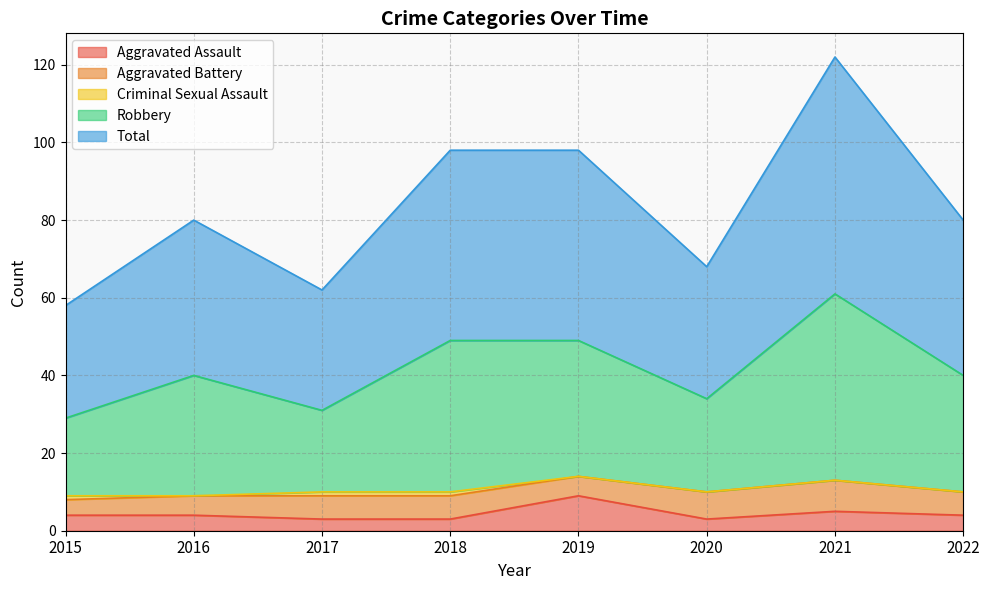

How many values in the Total series are below 80?

3